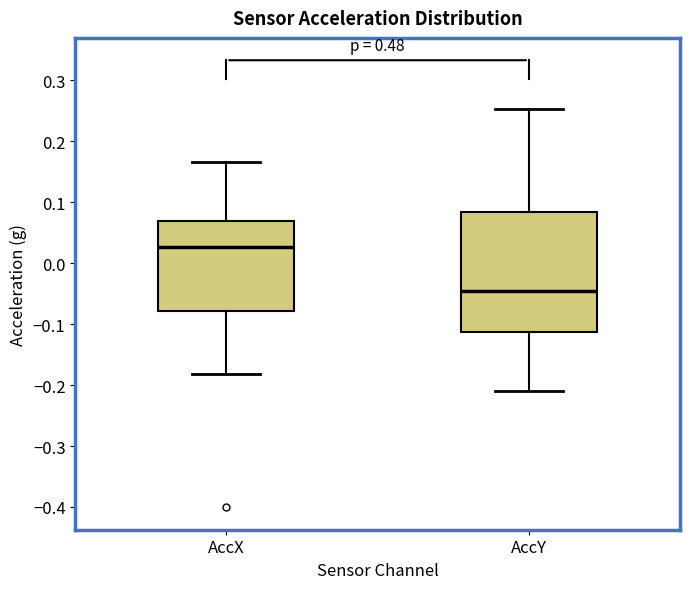

Which box has the highest median line?

AccX